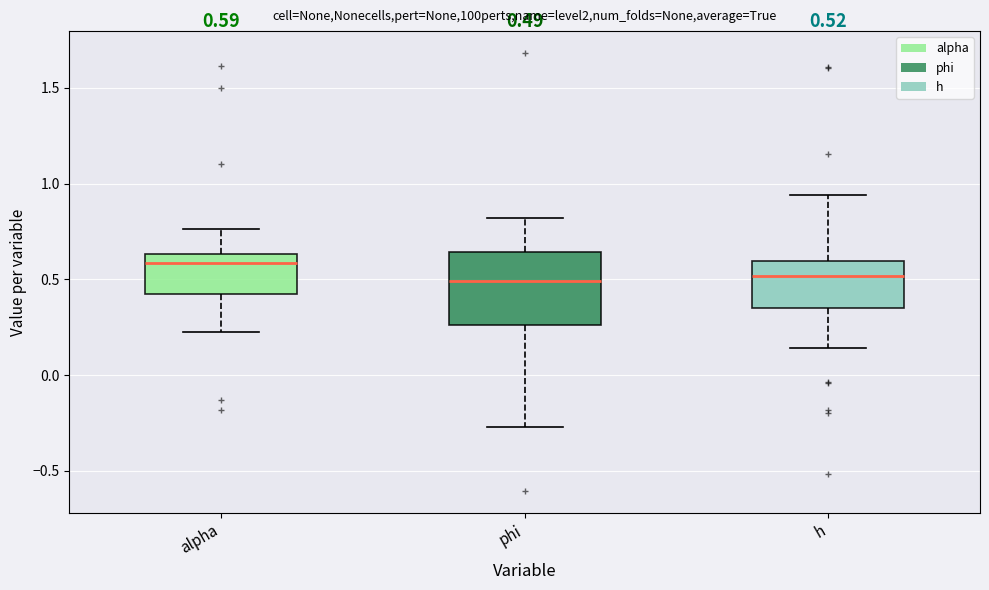

Which box is the tallest, from its lower edge to its upper edge?

phi